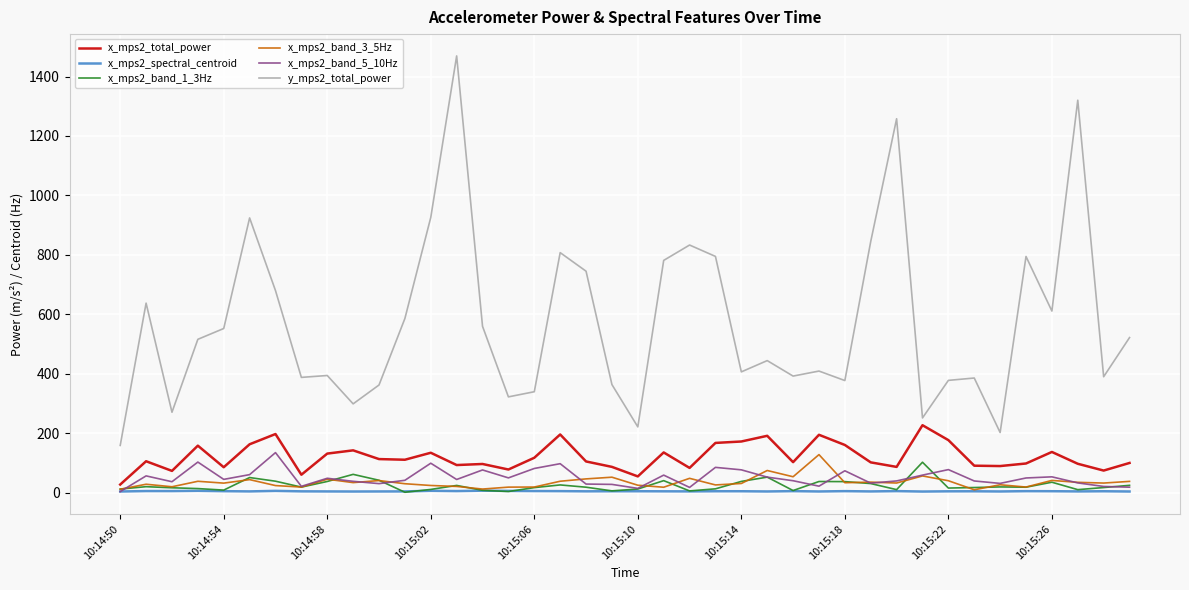

True or false: y_mps2_total_power and x_mps2_band_3_5Hz cross at least once.

False